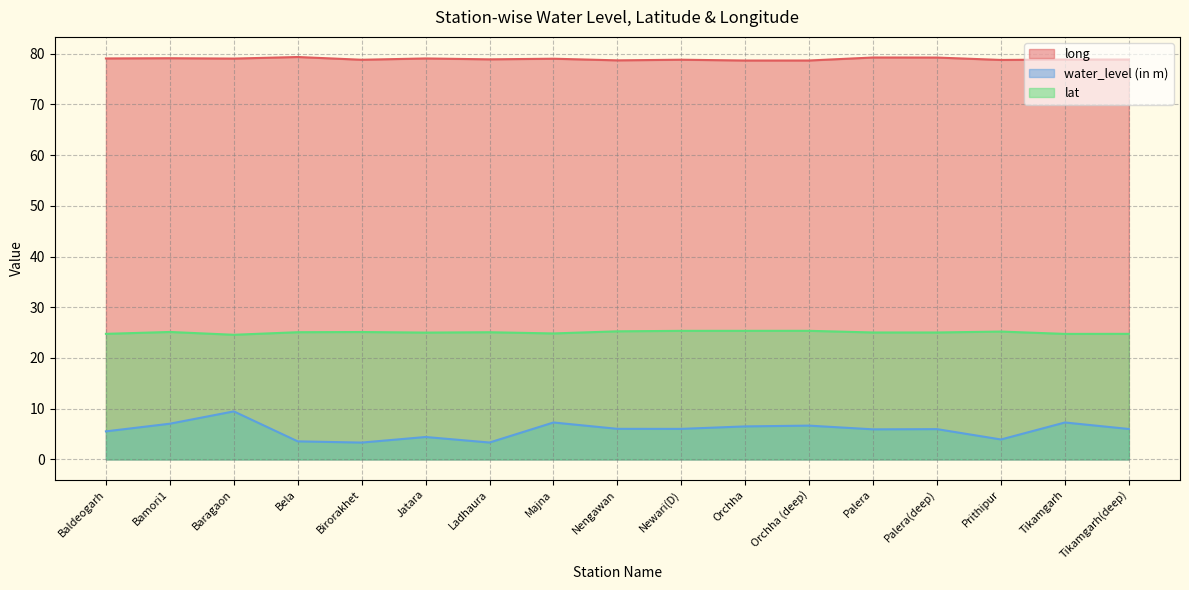

What are all the series names shown in the legend?

long, water_level (in m), lat